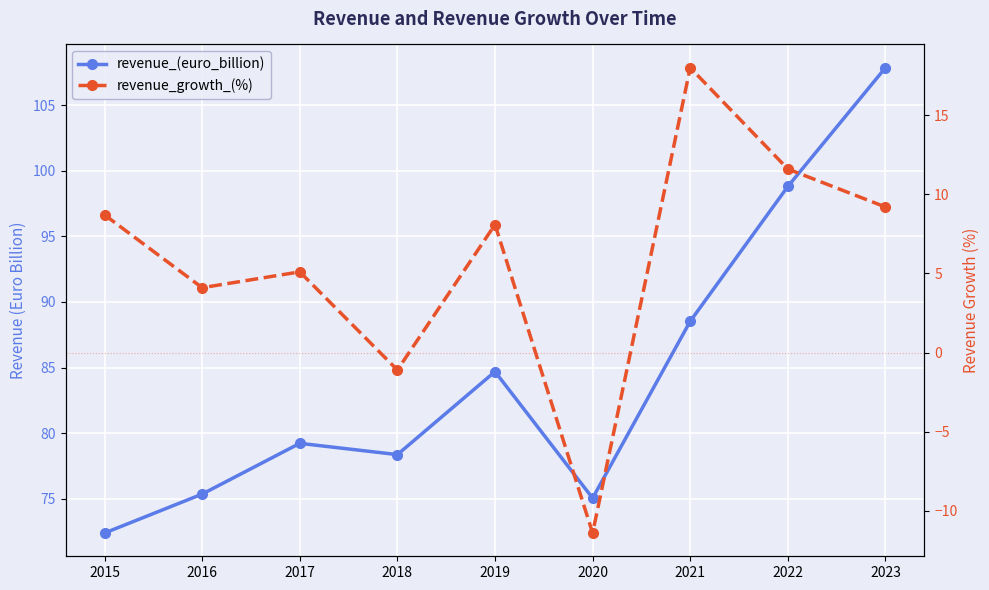

Reading left to right, transcribe all the data shown in this chart.

revenue_(euro_billion): 2015=72.4	2016=75.3	2017=79.2	2018=78.4	2019=84.7	2020=75.0	2021=88.5	2022=98.8	2023=107.9
revenue_growth_(%): 2015=8.7	2016=4.1	2017=5.1	2018=-1.1	2019=8.1	2020=-11.4	2021=18.0	2022=11.6	2023=9.2